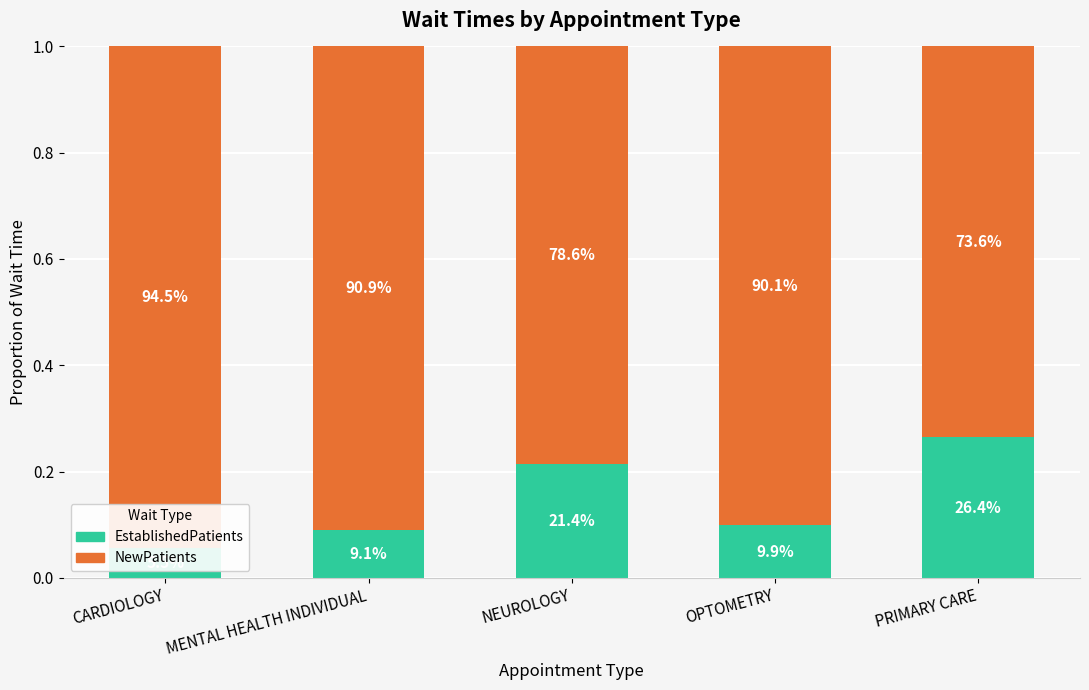

Where is EstablishedPatients nearest to the value 0?

CARDIOLOGY